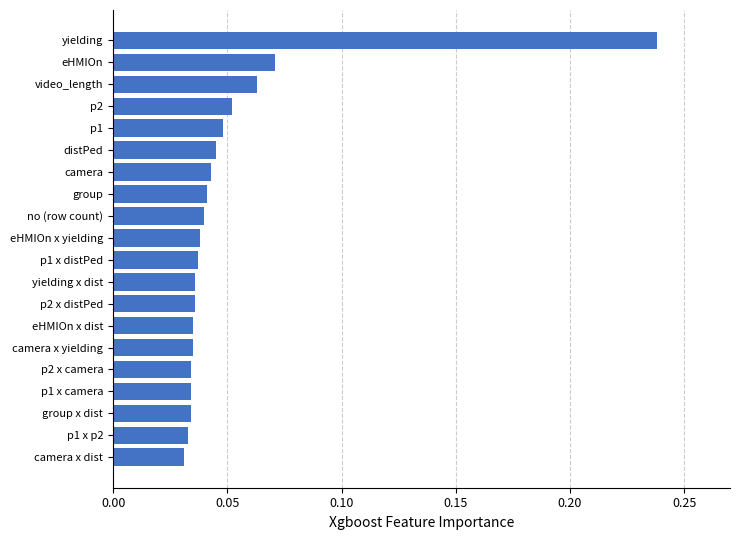

What is the sum of all values?

1.0